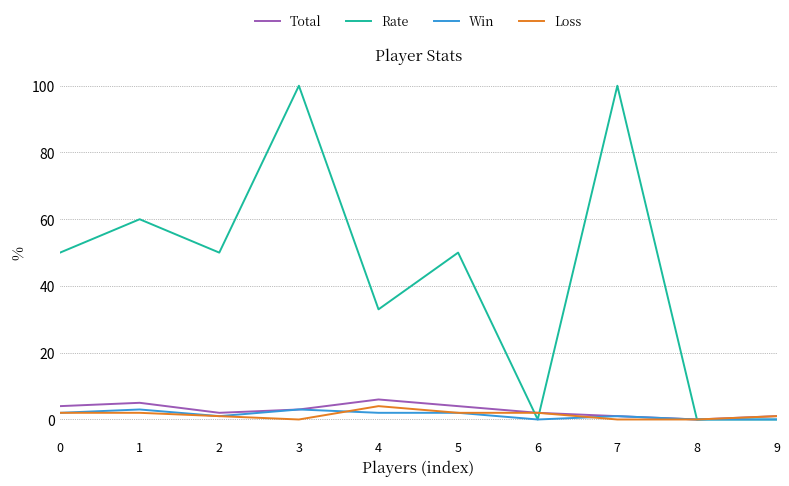

Count the number of data series in this chart.

4